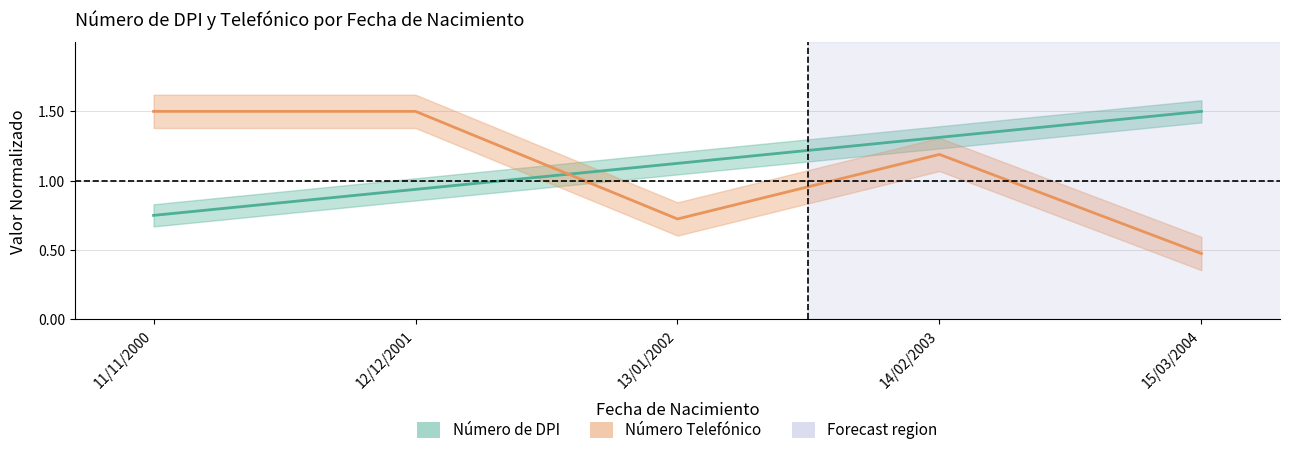

How many data points does each series have?

5